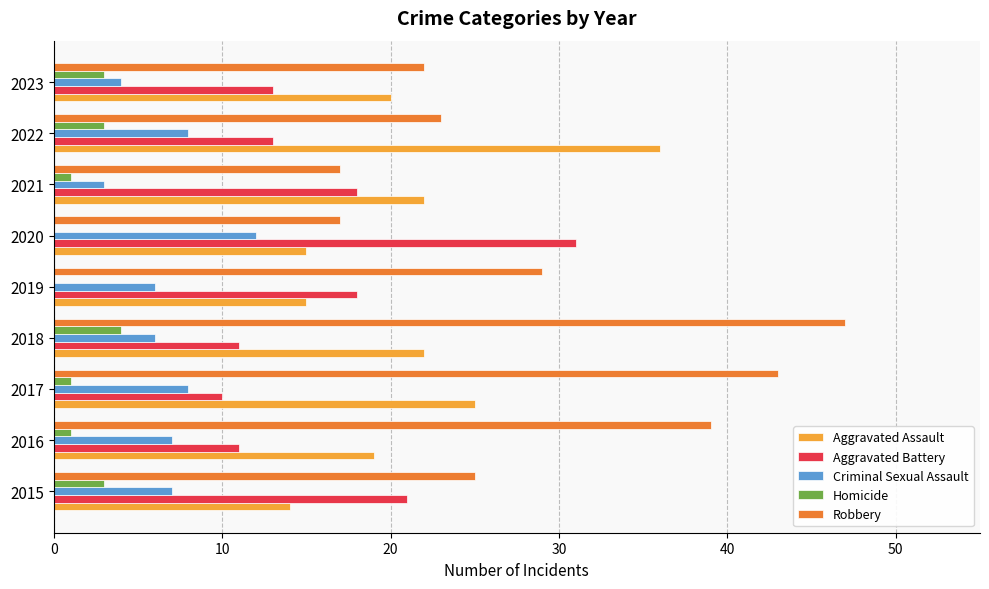

Which series has the largest total across all categories?

Robbery